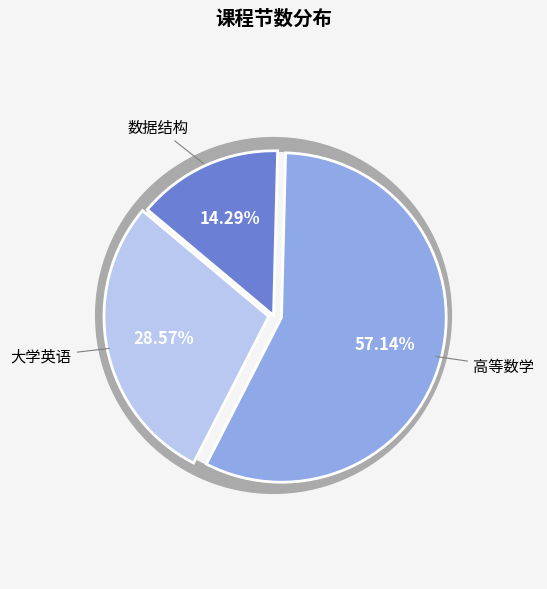

To the nearest percent, what is the average slice percentage?

33%